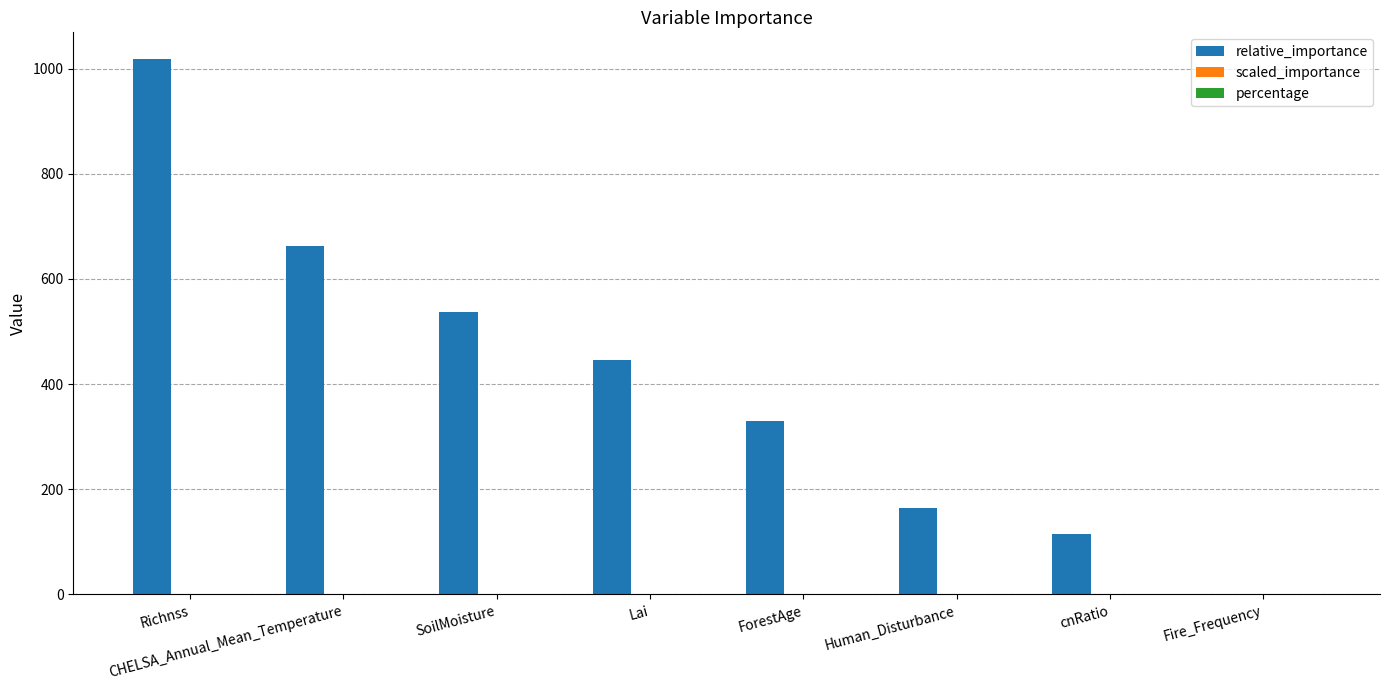

Count the number of categories in the chart.

8